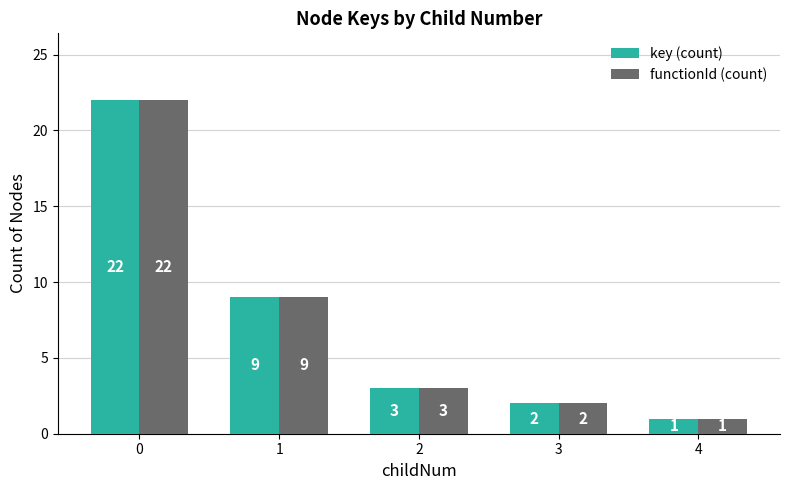

What is the greatest value displayed?

22